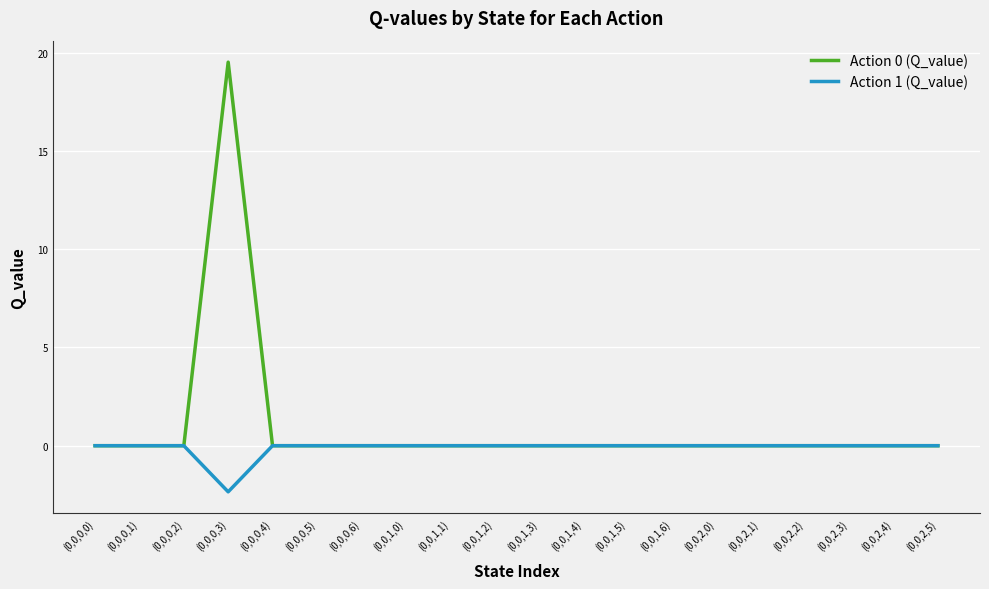

Rank the series by their average value, from lowest to highest.

Action 1 (Q_value), Action 0 (Q_value)